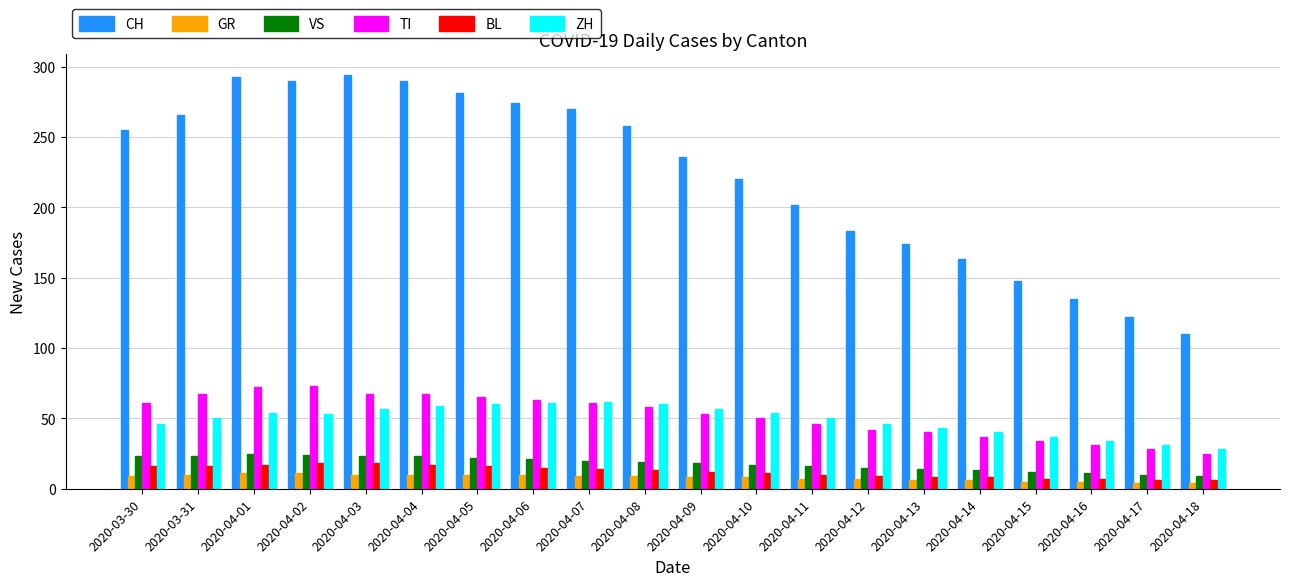

What are all the series names shown in the legend?

CH, GR, VS, TI, BL, ZH